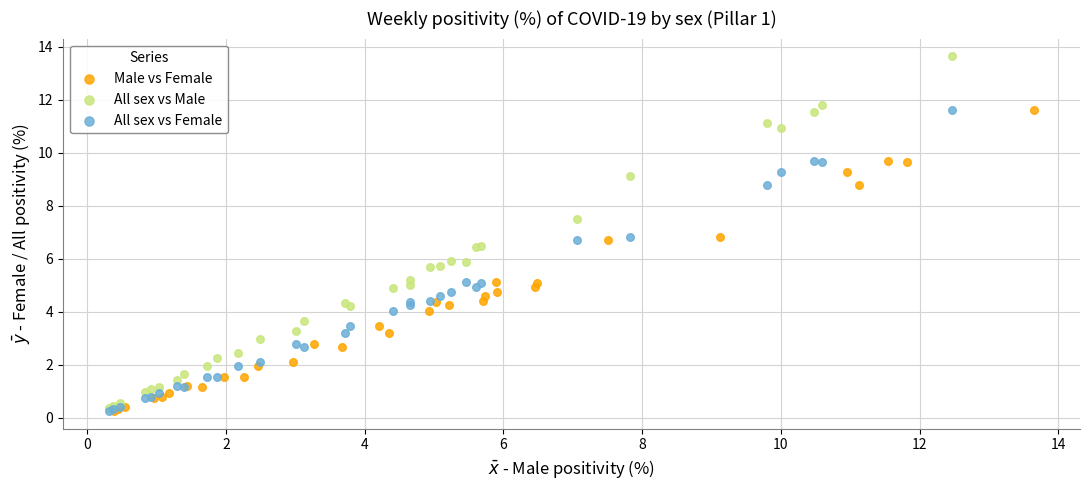

What are all the series names shown in the legend?

Male vs Female, All sex vs Male, All sex vs Female